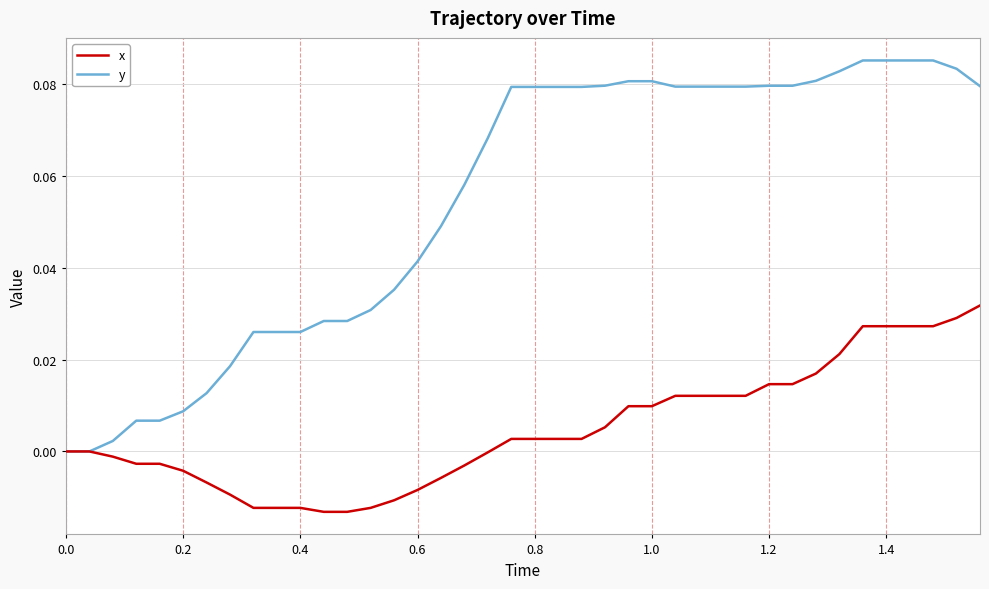

Which series has the widest spread of values?

y